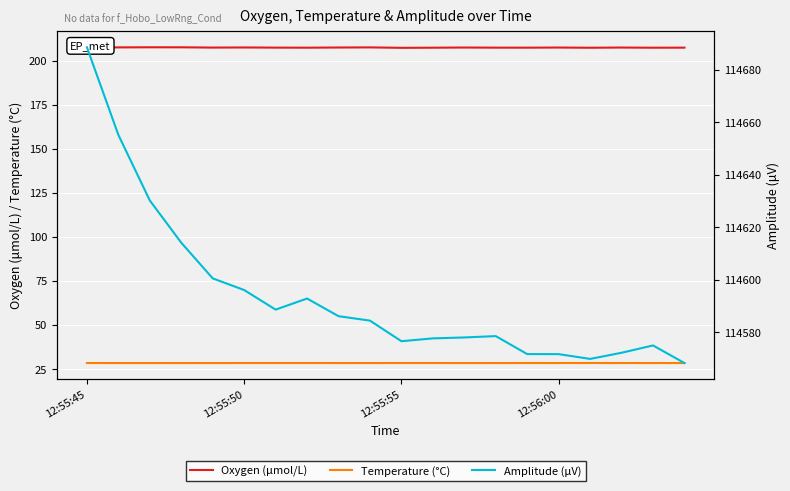

True or false: Amplitude (μV) and Oxygen (μmol/L) intersect in this chart.

False